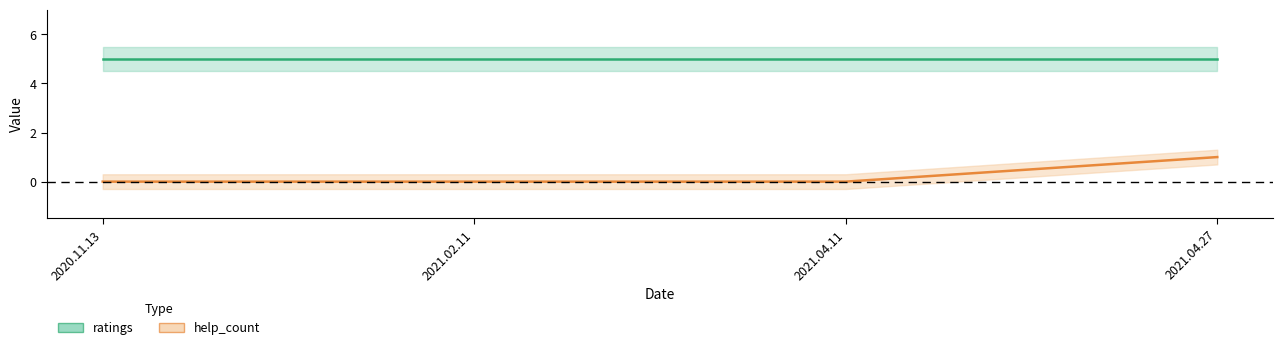

What is the label of the 2nd point from the left?

2021.02.11